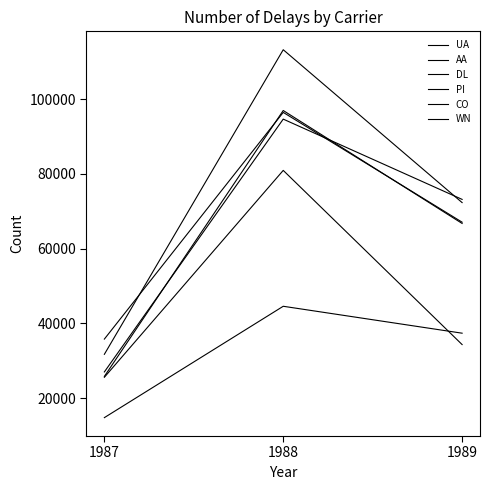

What is the difference between the highest and lowest values at 1988?

68636